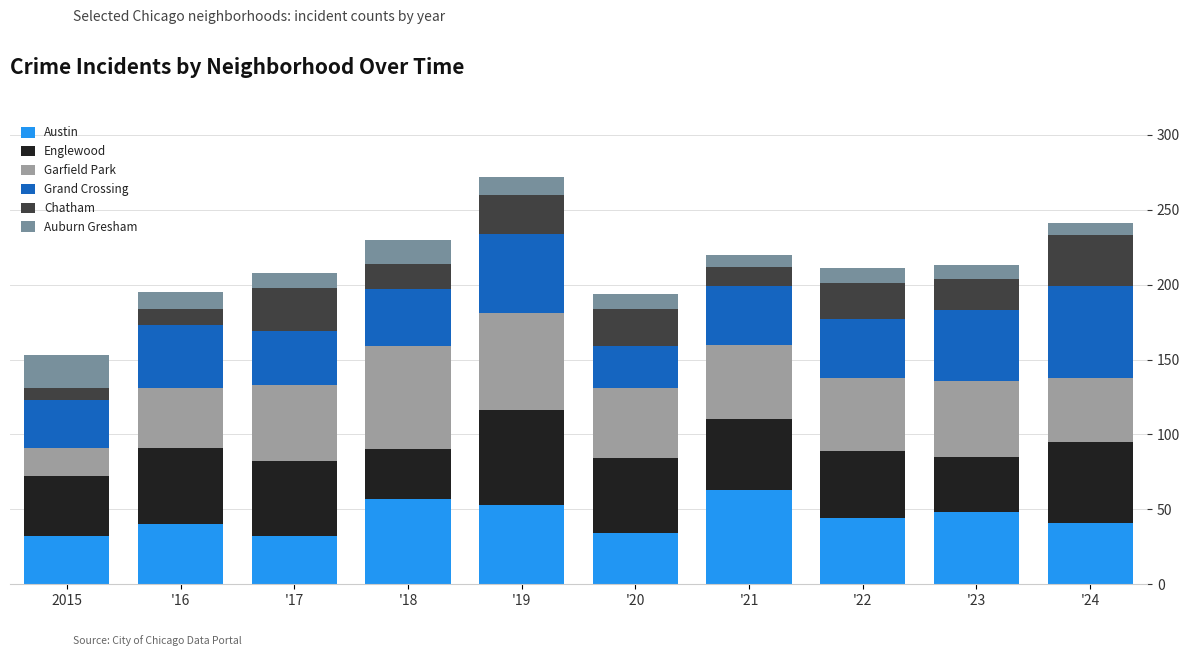

True or false: Austin has a value of 14 at '19.

False